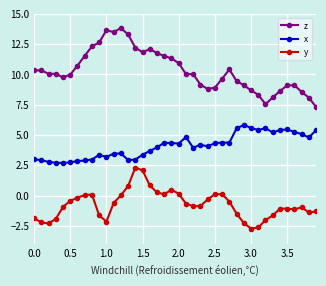

Which series has the largest range (max minus min)?

z